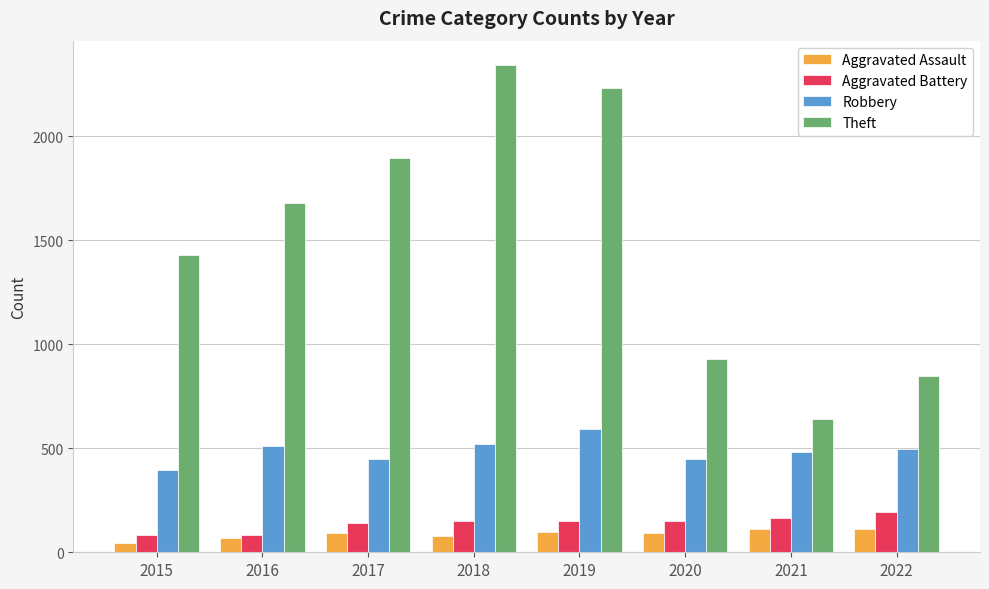

Where is Theft nearest to the value 1491?

2015